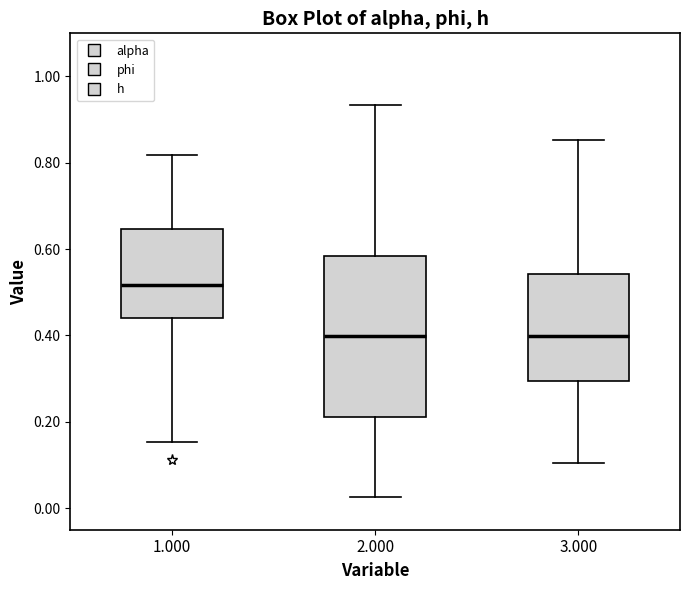

Where does the lower whisker of the box at x = 3.000 end on the y-axis? The values are not printed on the chart, so give them approximately, as read against the axis.

0.10